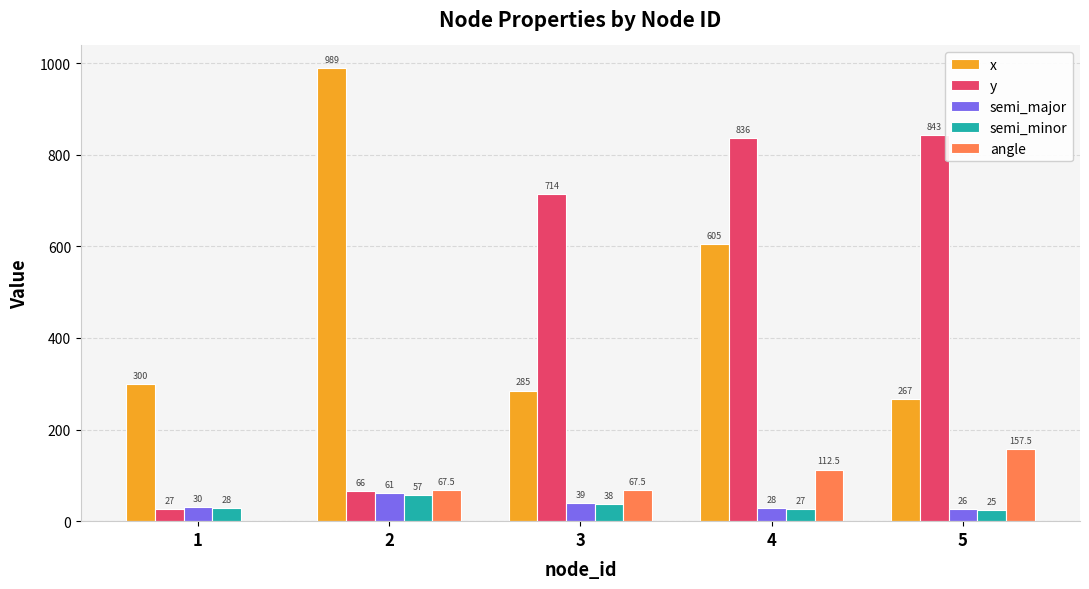

Which series changed the most between 4 and 5?

x